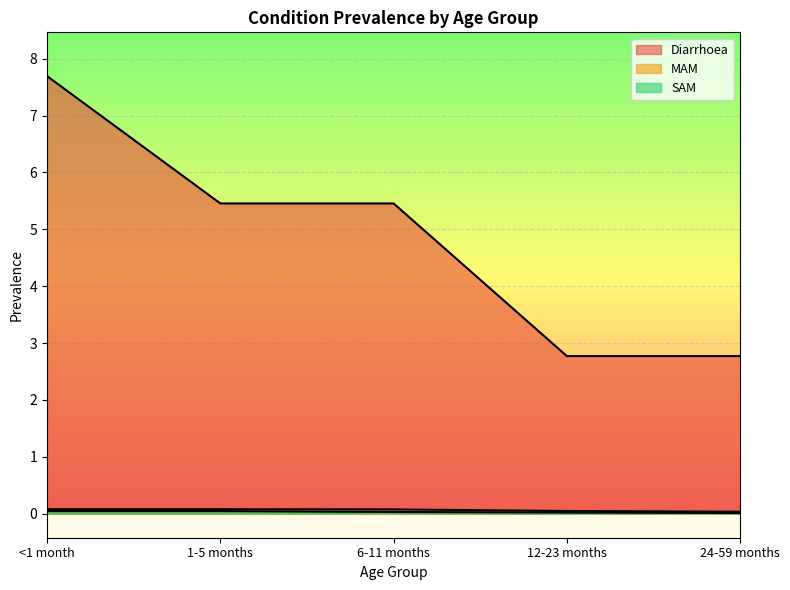

Reading left to right, transcribe all the data shown in this chart.

Diarrhoea: <1 month=7.7	1-5 months=5.5	6-11 months=5.5	12-23 months=2.8	24-59 months=2.8
MAM: <1 month=0.1	1-5 months=0.1	6-11 months=0.1	12-23 months=0.0	24-59 months=0.0
SAM: <1 month=0.0	1-5 months=0.0	6-11 months=0.0	12-23 months=0.0	24-59 months=0.0